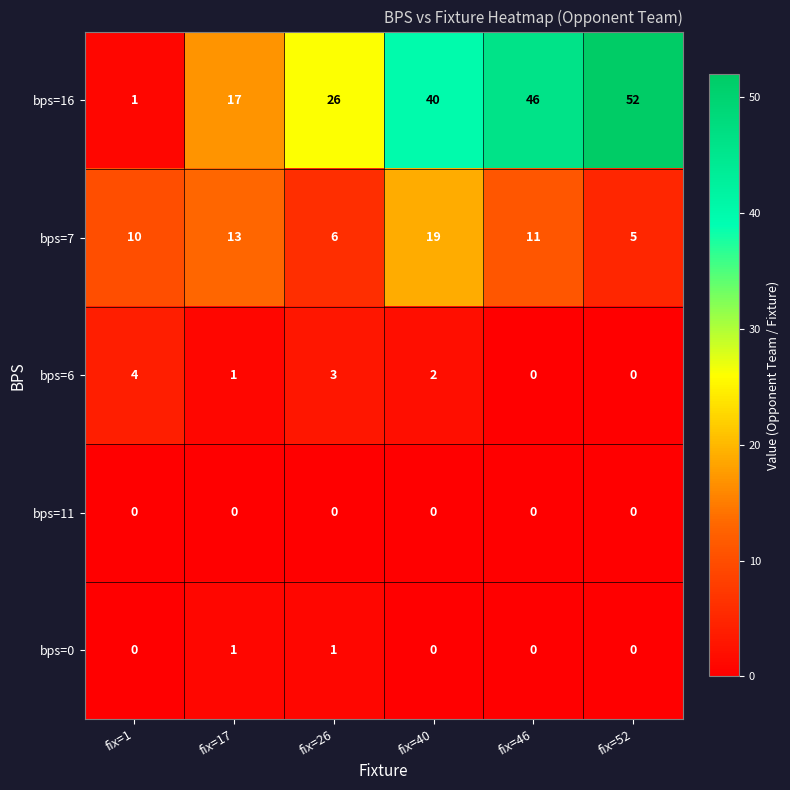

Is it true that bps=16 equals 26 at fix=26?

True